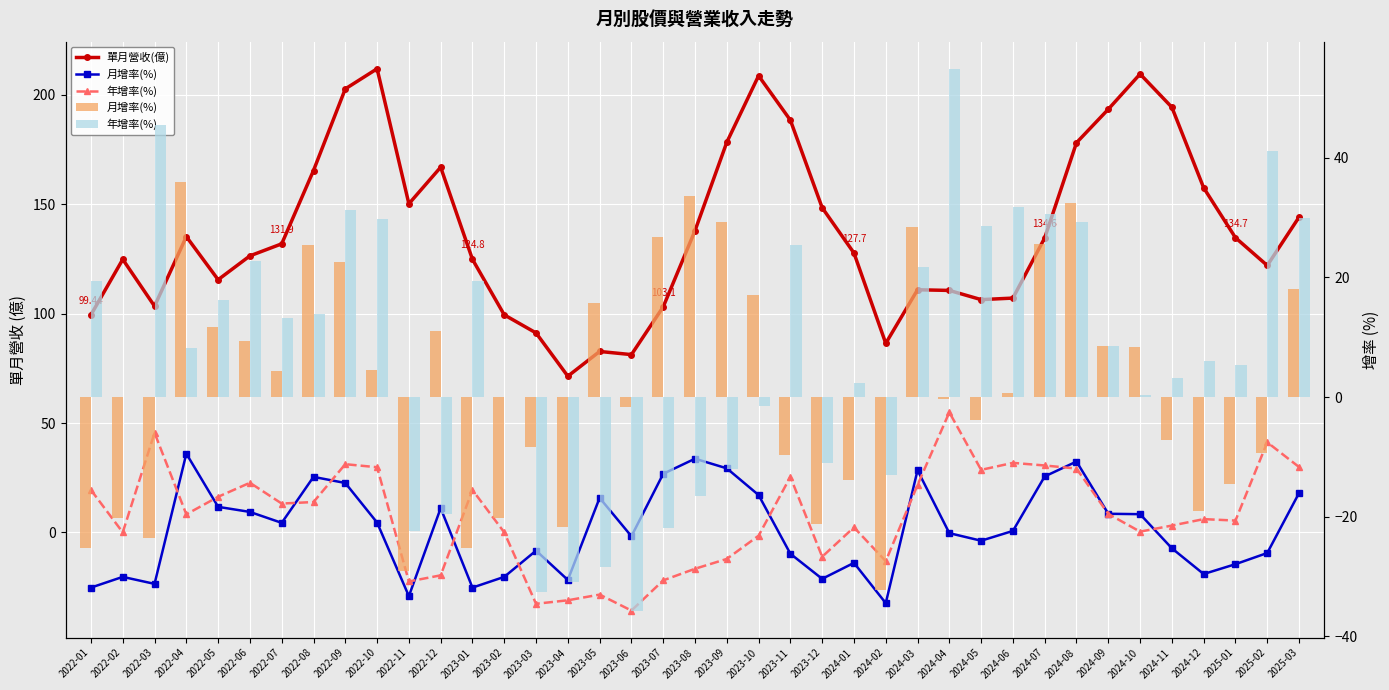

At which category does the chart reach its peak across all series?

2022-10